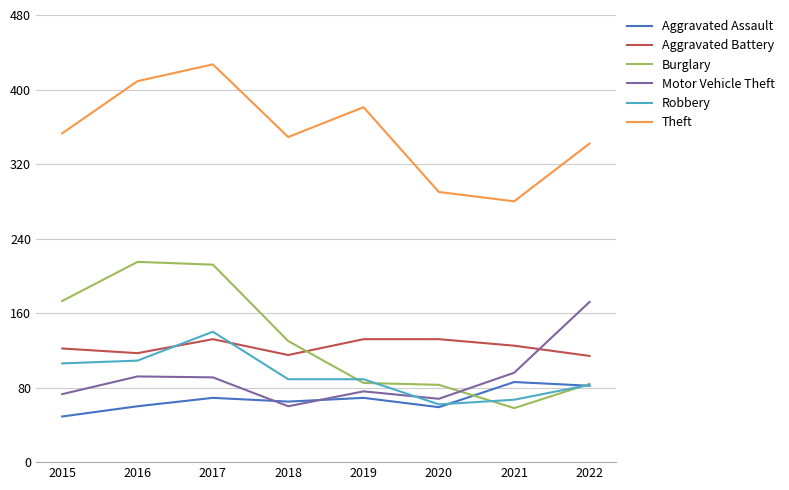

Is the value of Aggravated Battery at 2015 greater than the value of Aggravated Assault at 2021?

Yes